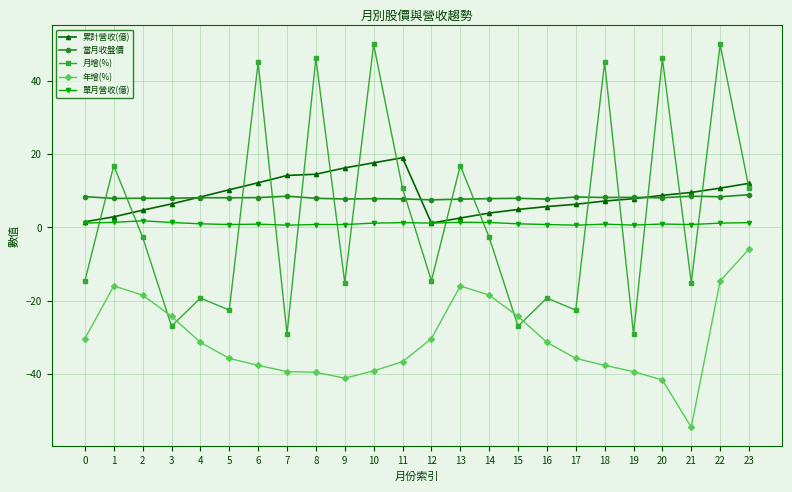

At which category is the sum across all series the highest?

22